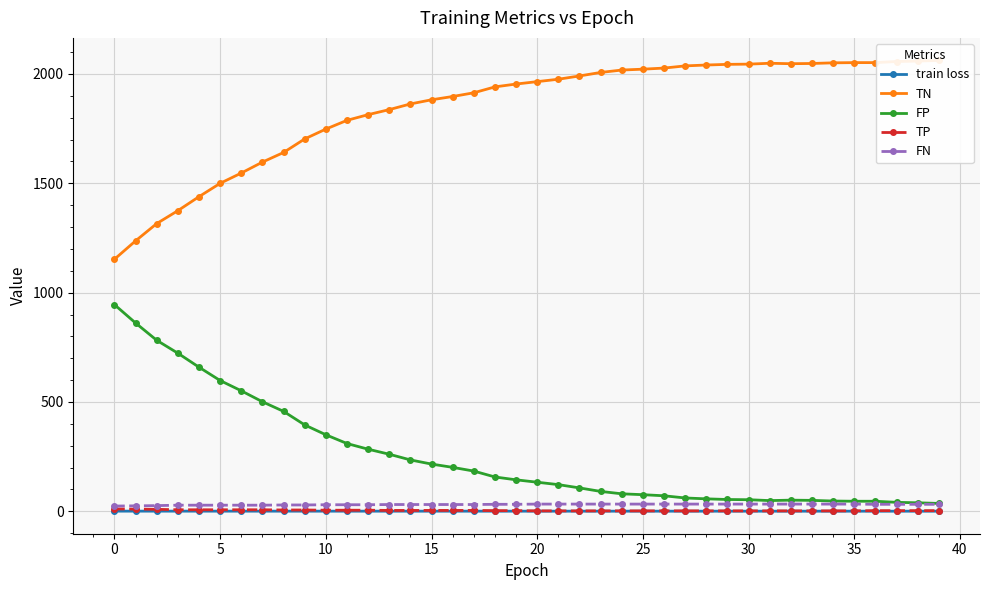

True or false: train loss and FN cross at least once.

False